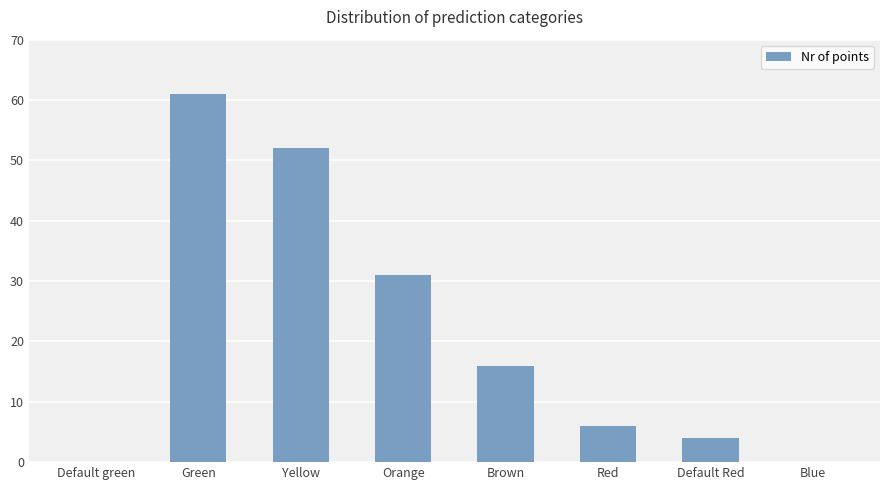

What is the maximum value shown in the chart?

61